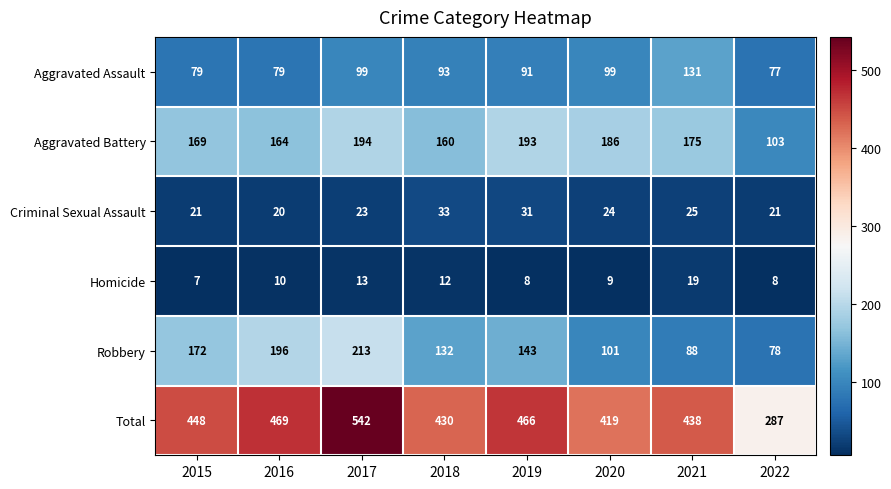

What is the minimum value for Aggravated Battery?

103